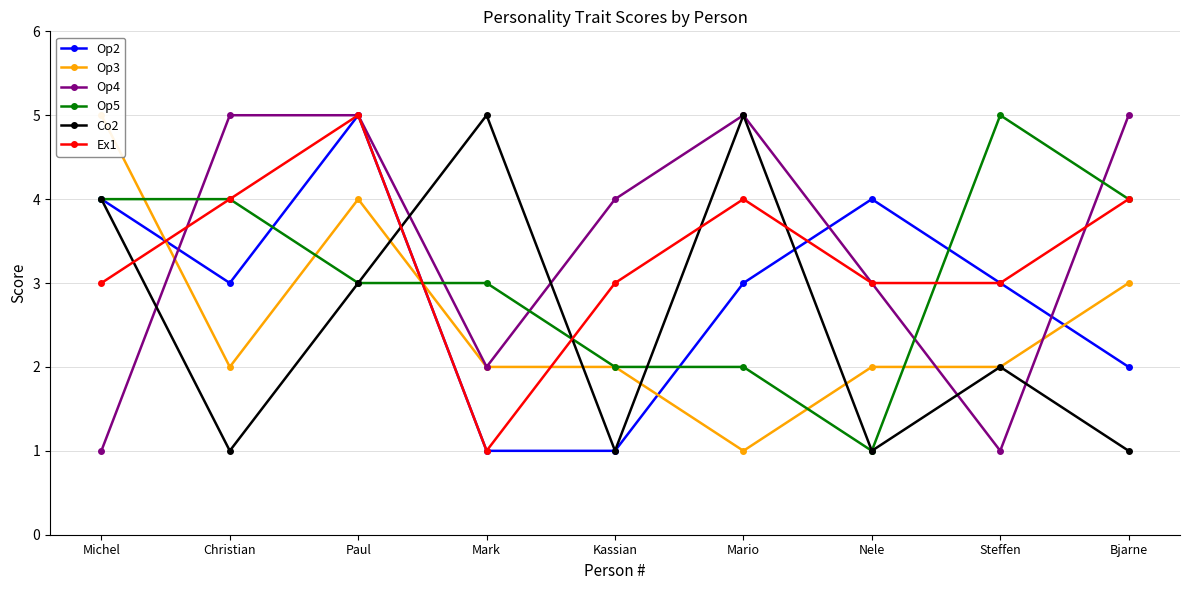

What are all the series names shown in the legend?

Op2, Op3, Op4, Op5, Co2, Ex1